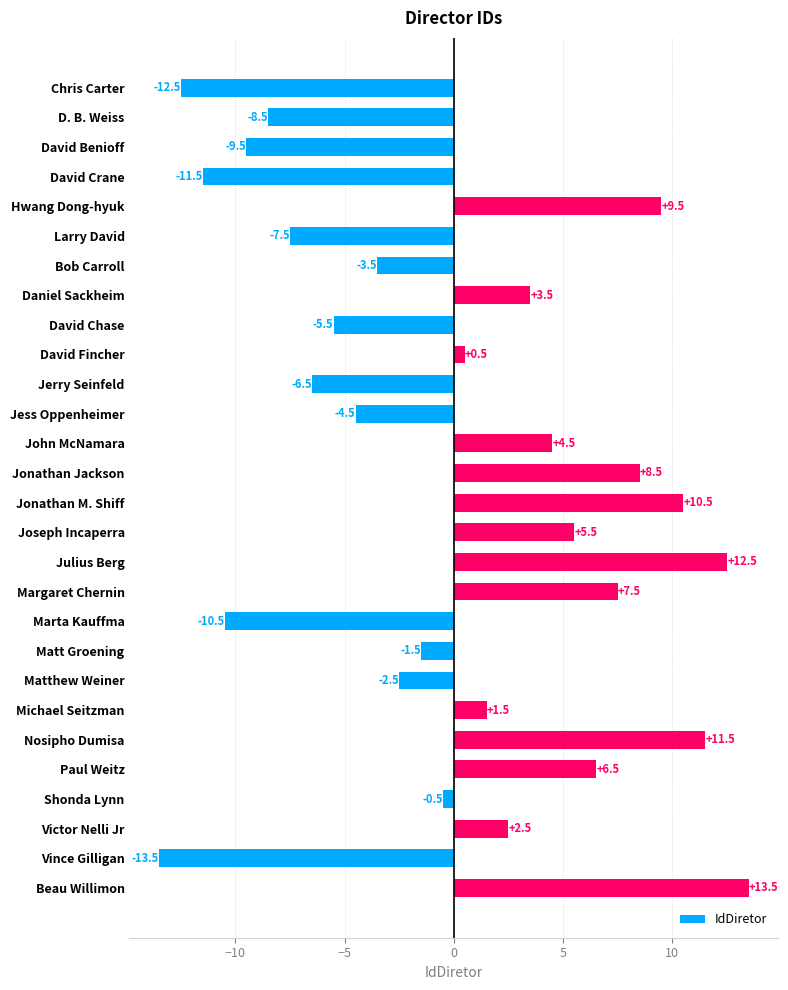

List the labels in order of value, smallest first.

Vince Gilligan, Chris Carter, David Crane, Marta Kauffma, David Benioff, D. B. Weiss, Larry David, Jerry Seinfeld, David Chase, Jess Oppenheimer, Bob Carroll, Matthew Weiner, Matt Groening, Shonda Lynn, David Fincher, Michael Seitzman, Victor Nelli Jr, Daniel Sackheim, John McNamara, Joseph Incaperra, Paul Weitz, Margaret Chernin, Jonathan Jackson, Hwang Dong-hyuk, Jonathan M. Shiff, Nosipho Dumisa, Julius Berg, Beau Willimon